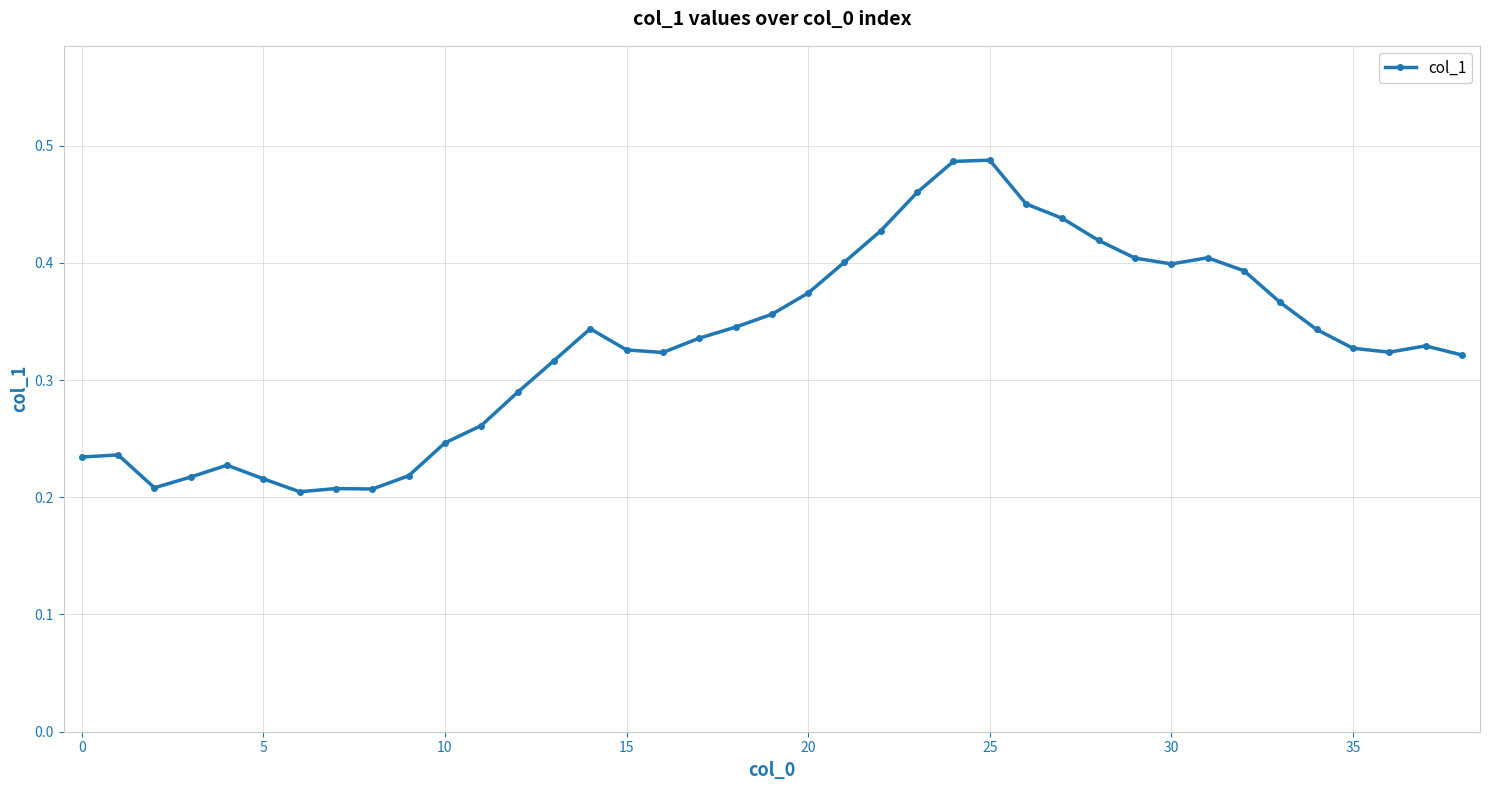

What is the sum of all values?

12.9